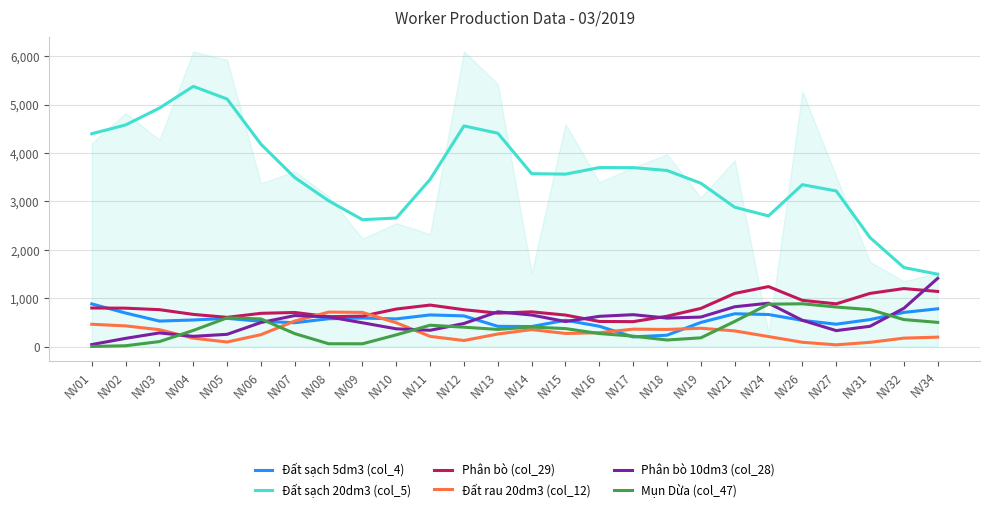

Which series has the largest total across all categories?

Đất sạch 20dm3 (col_5)